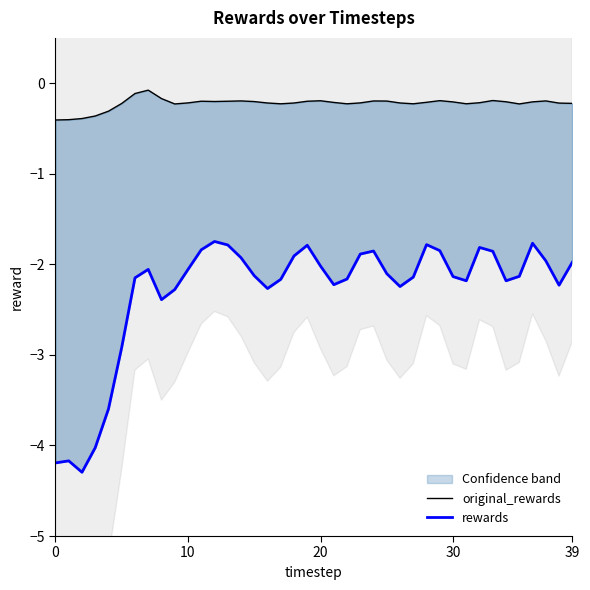

List the series in order of their overall mean, lowest first.

rewards, original_rewards